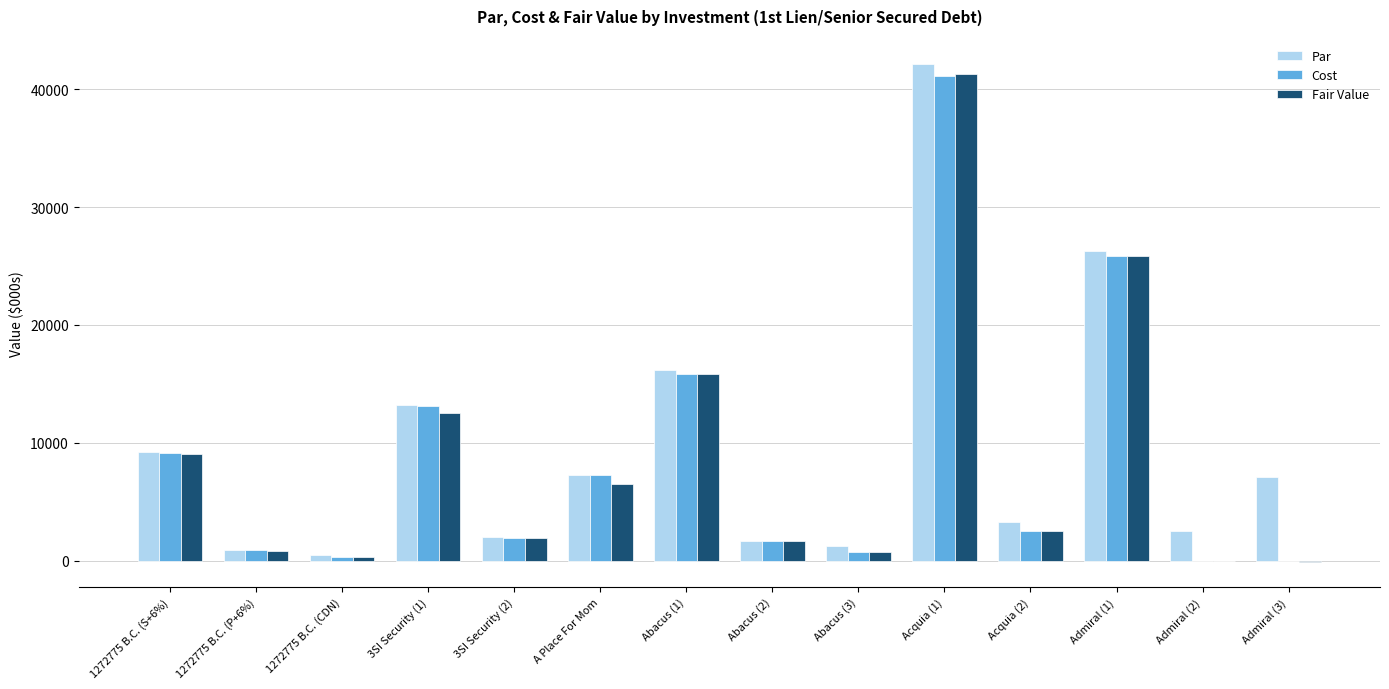

How many categories are shown in the chart?

14